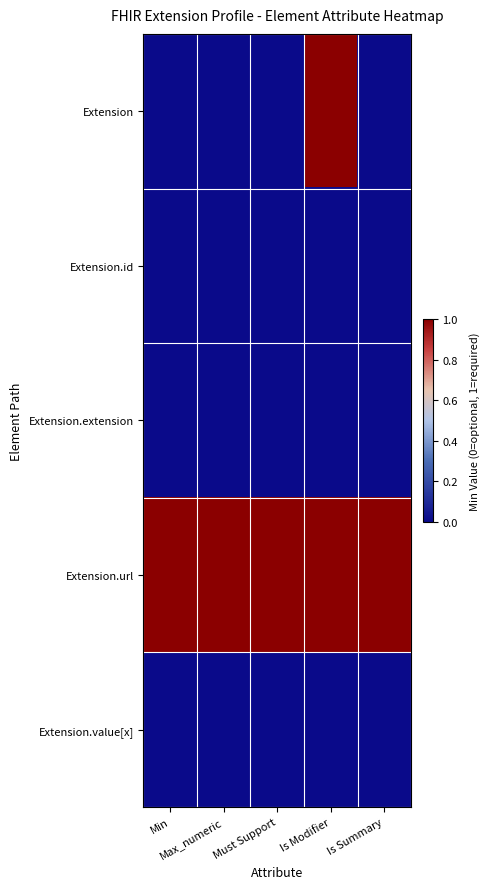

How many distinct data groups are displayed?

5